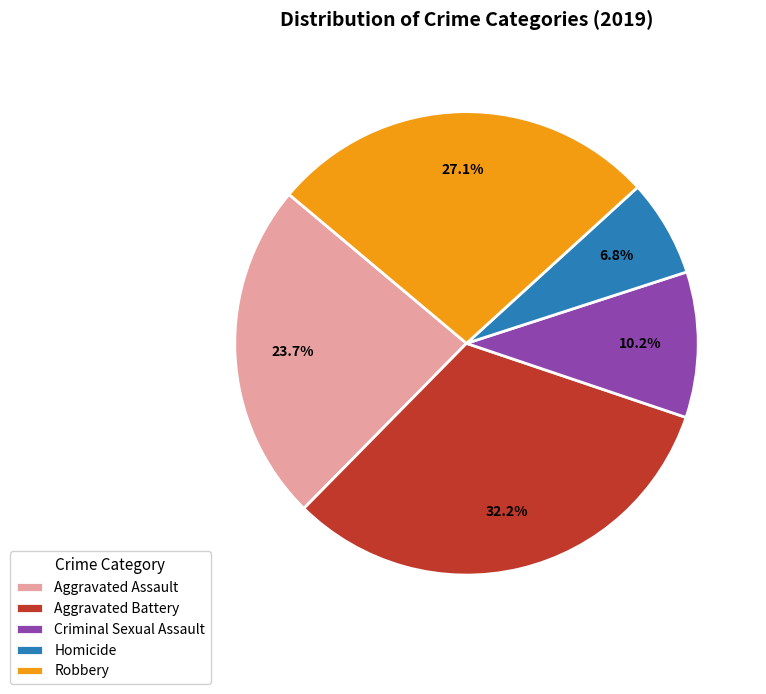

Which slice is the smallest?

Homicide